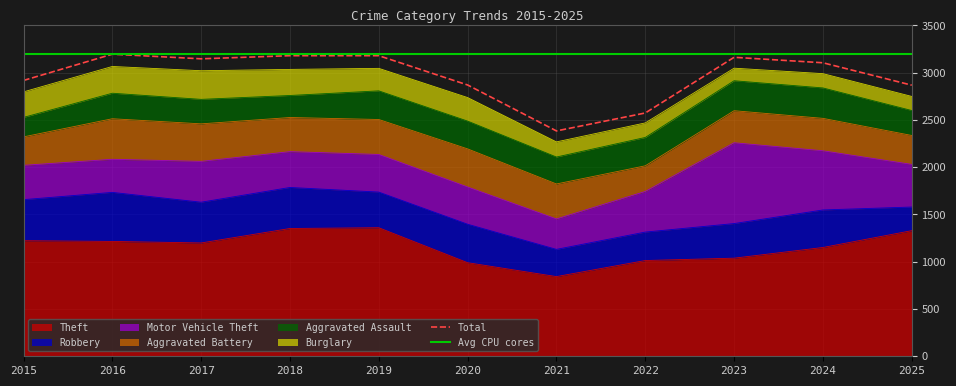

The value of Theft at 2017 is 1199. True or false?

True